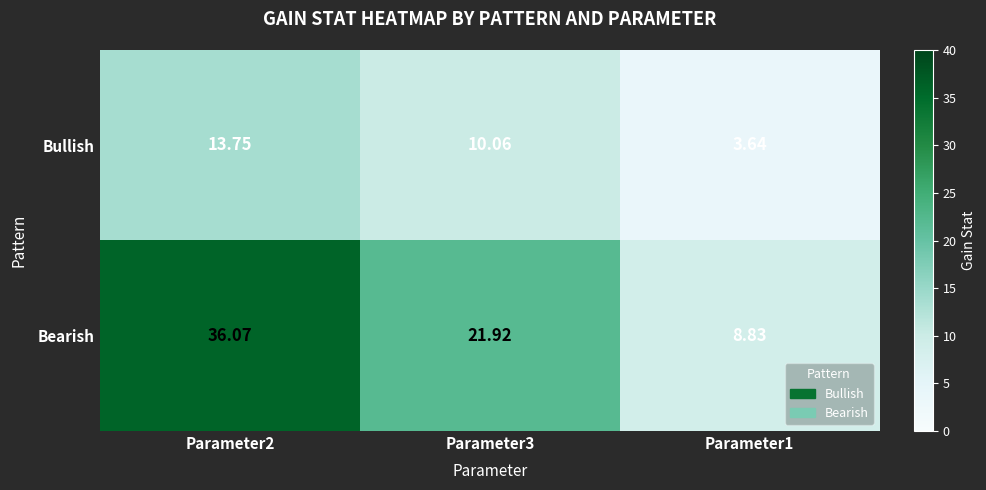

At which category is the sum across all series the highest?

Parameter2